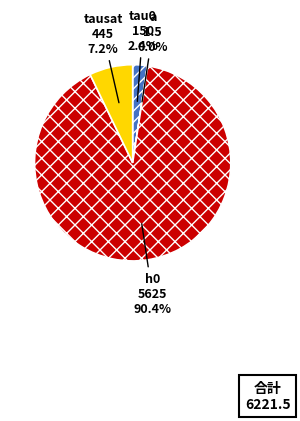

How many slices are in this pie chart?

4